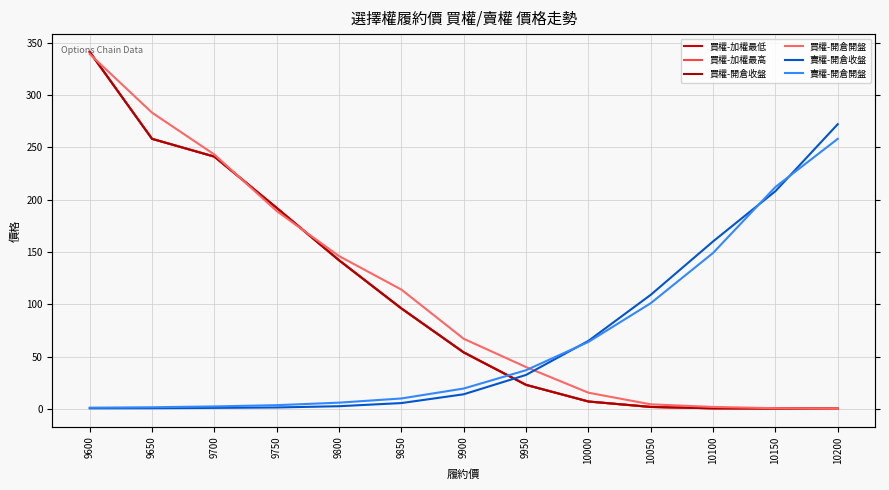

What is the minimum value shown in the chart?

0.1